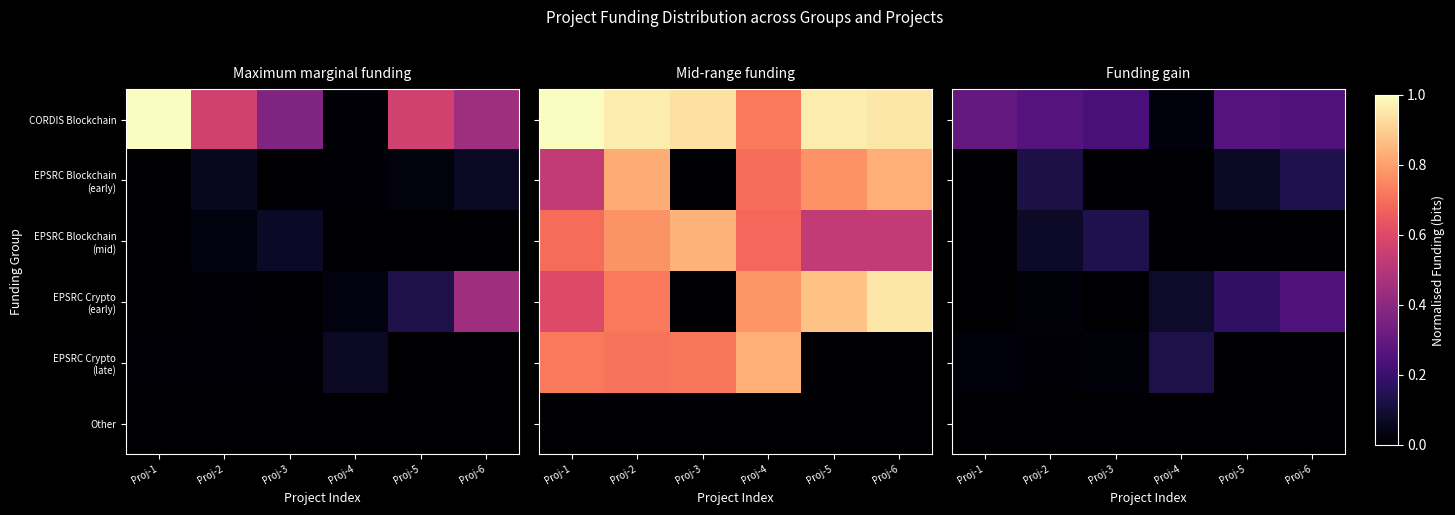

At Proj-5, list the series in order from smallest to largest.

EPSRC Blockchain (mid), EPSRC Crypto (late), Other, EPSRC Blockchain (early), EPSRC Crypto (early), CORDIS Blockchain